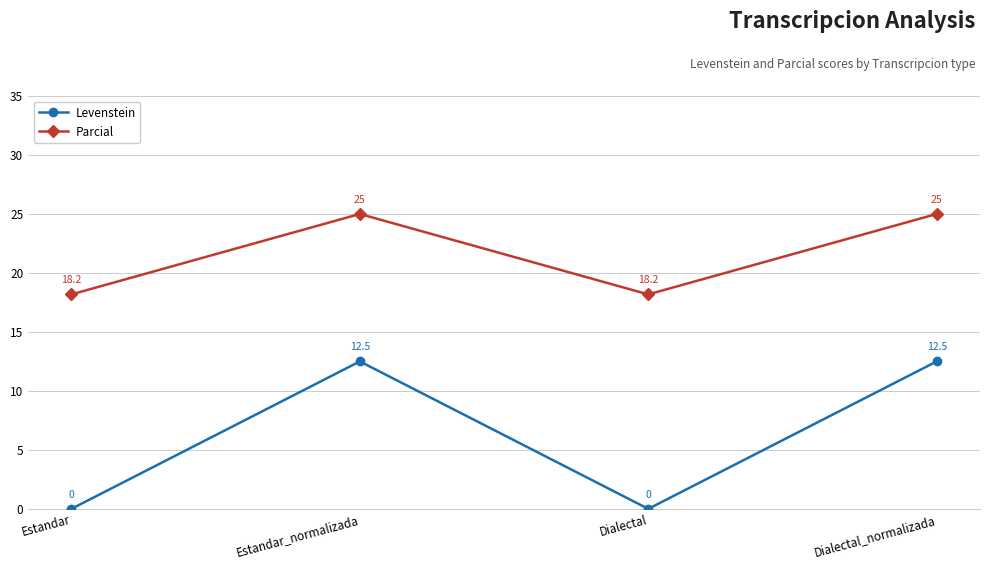

Which series has the widest spread of values?

Levenstein